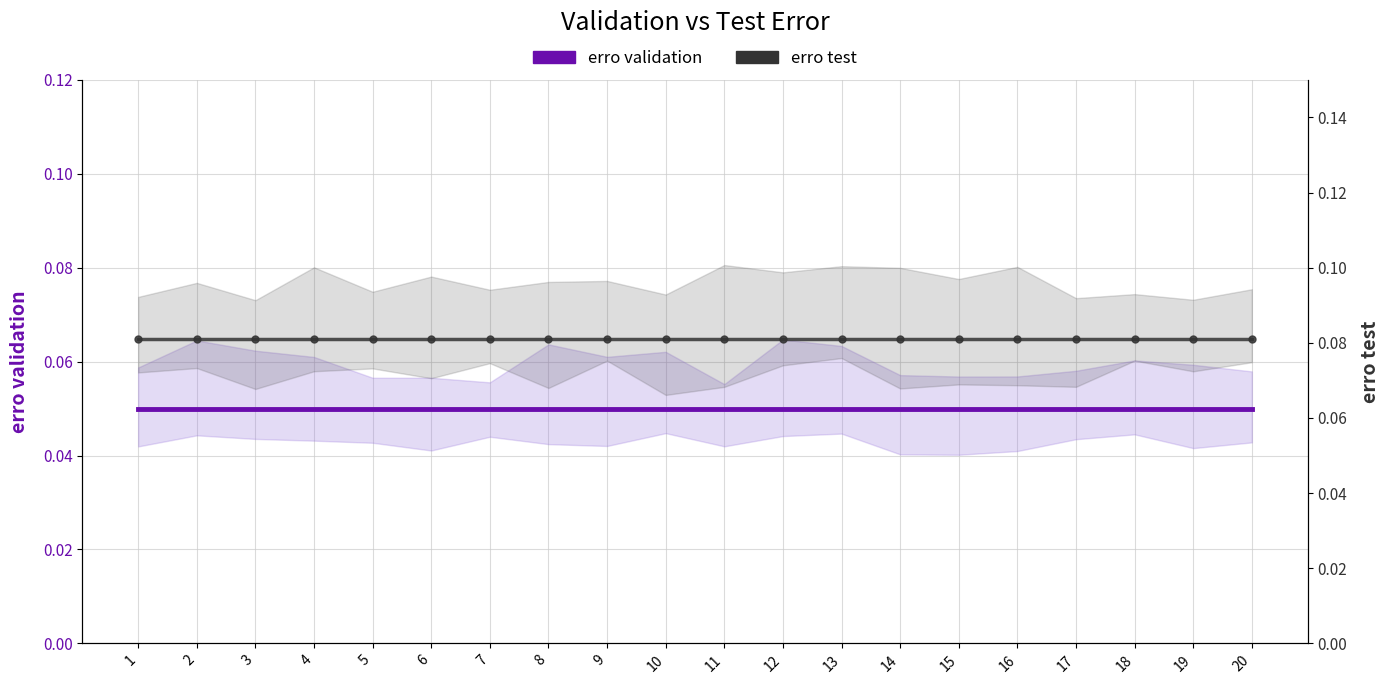

What is the value of the erro validation point at the 6th from the left?

0.1